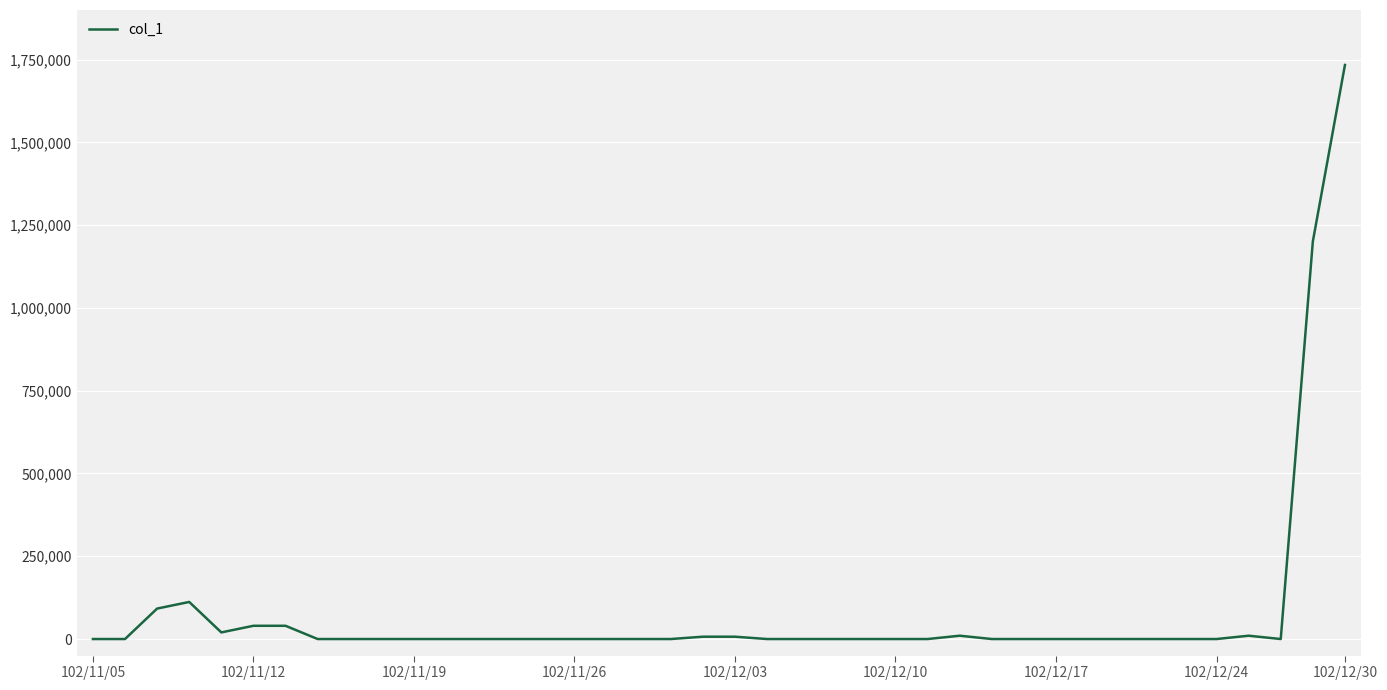

The value at 102/12/17 is 778415. True or false?

False